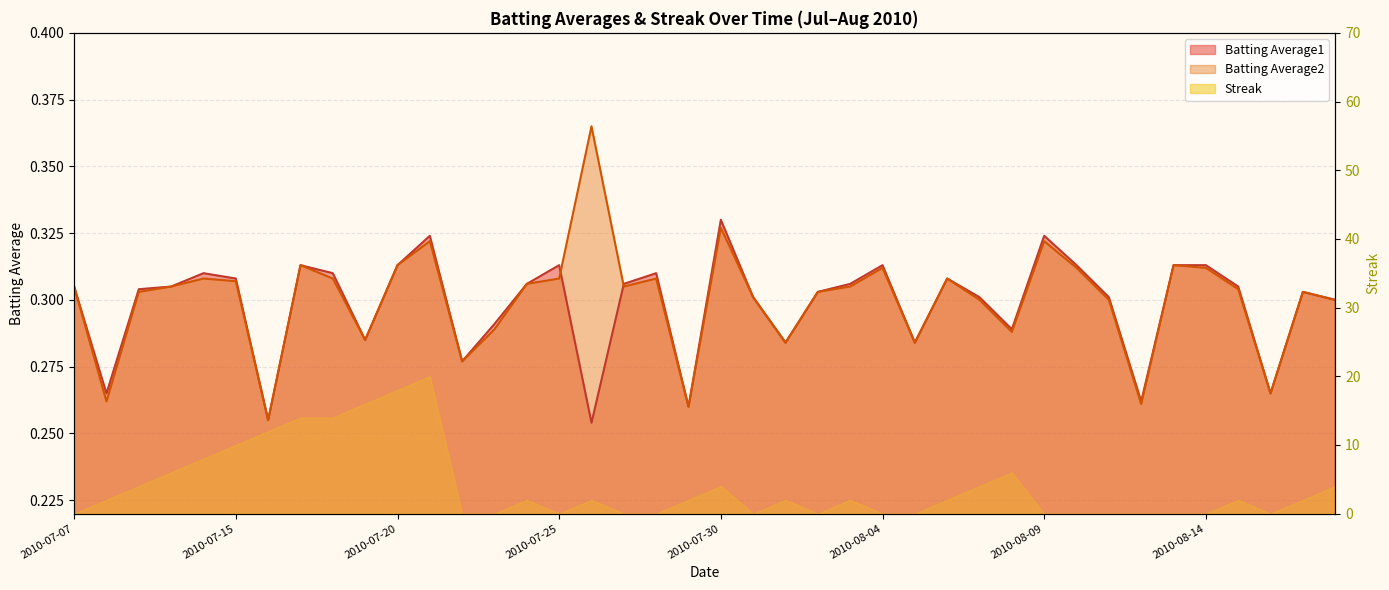

What is the value of the Batting Average1 point at the 1st from the left?

0.3